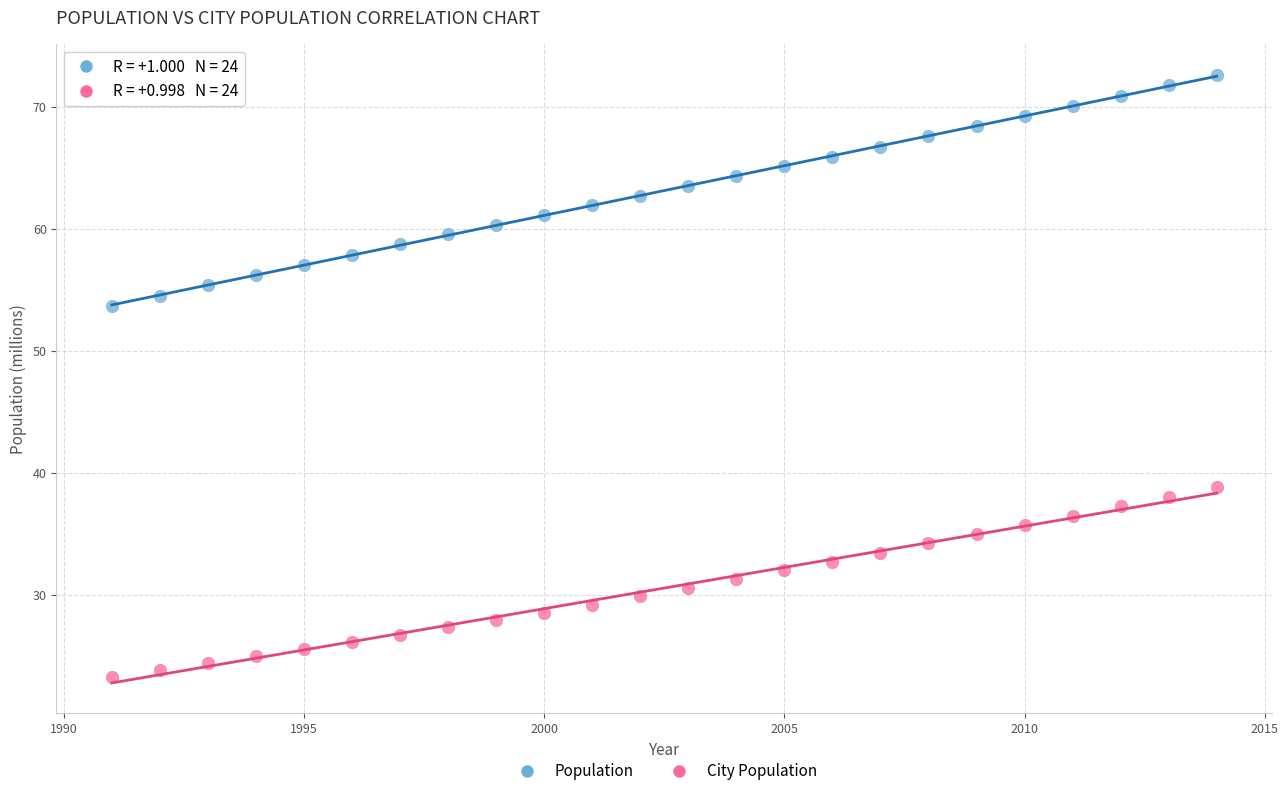

Which series contains the lowest Y value?

City Population